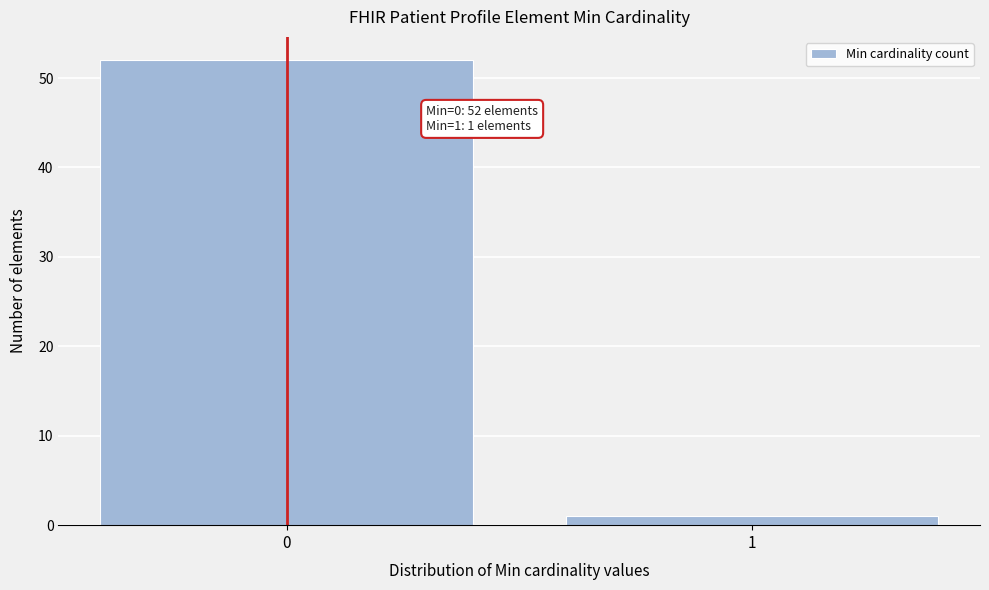

Reading right to left, transcribe all the data shown in this chart.

1	52